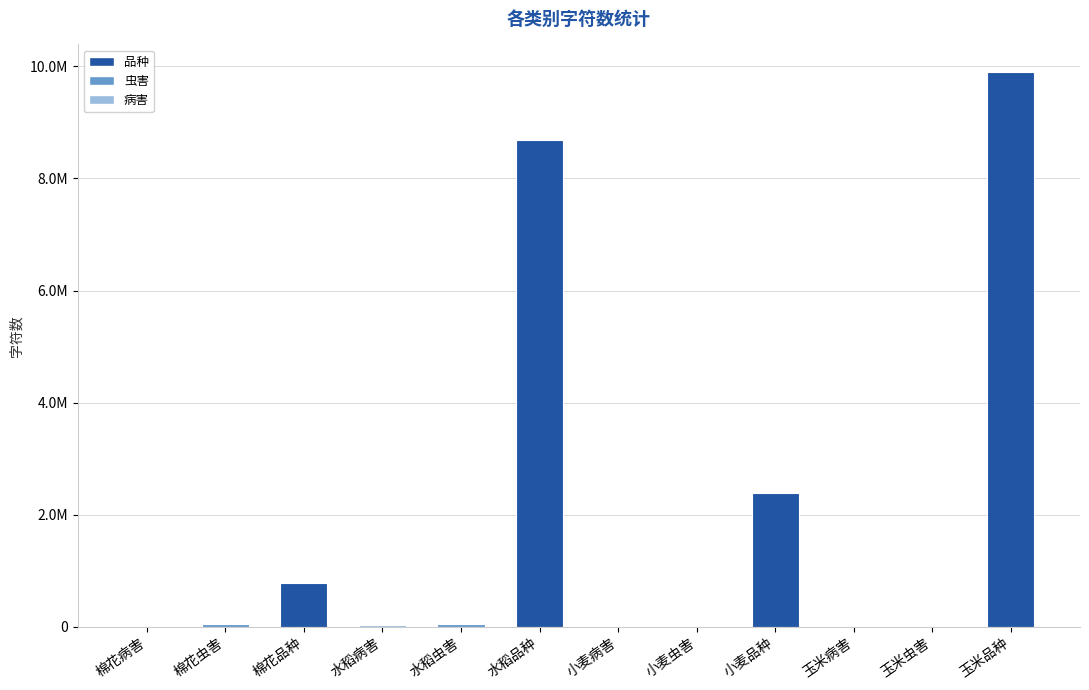

Are the bars horizontal?

No